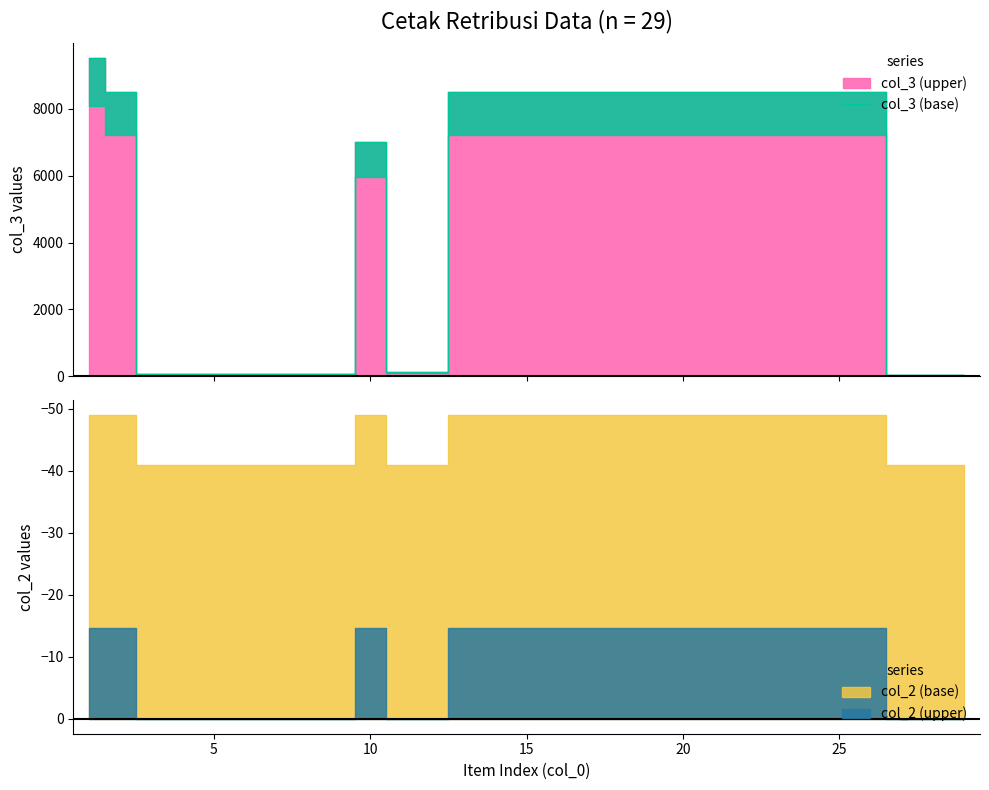

How many points are higher than both their immediate neighbors (excluding endpoints)?

1